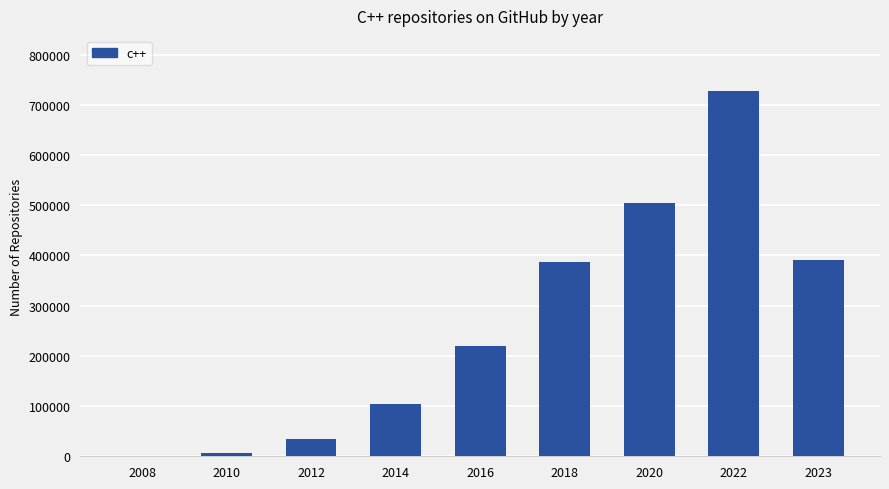

The value at 2020 is 720022. True or false?

False